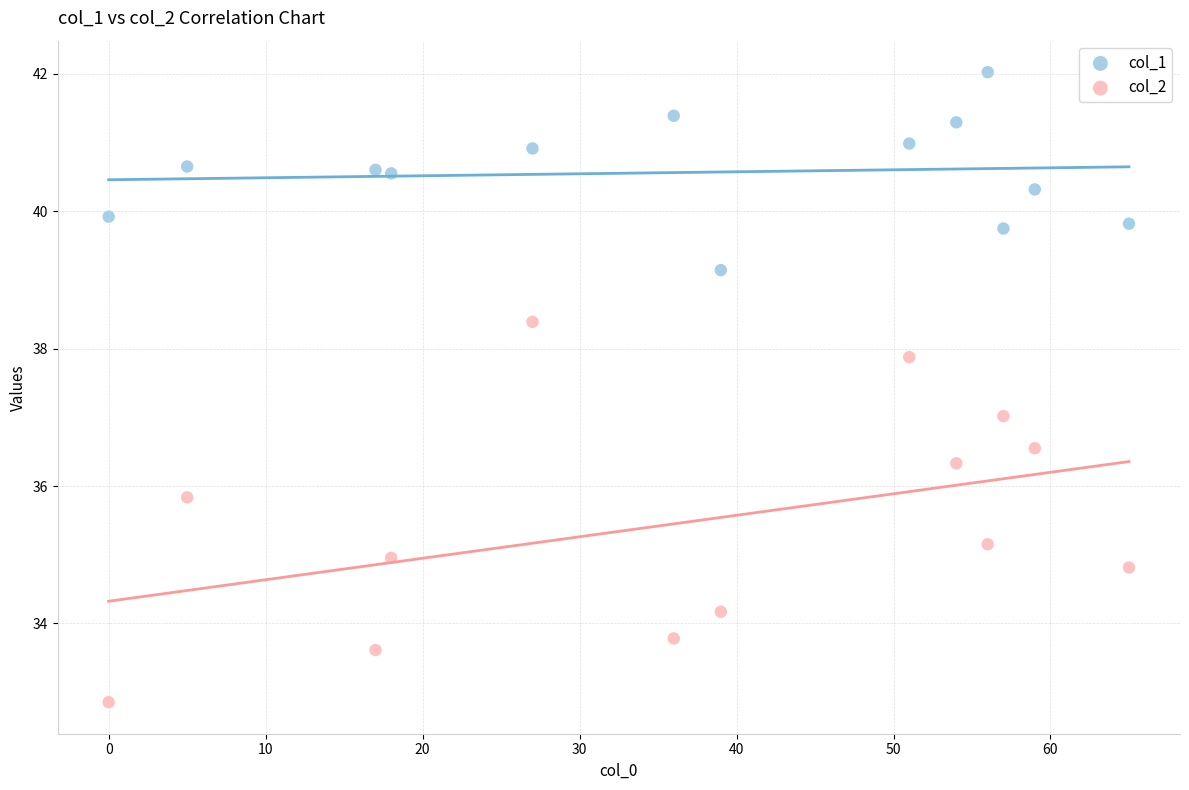

Which series has the widest spread of Y values?

col_2